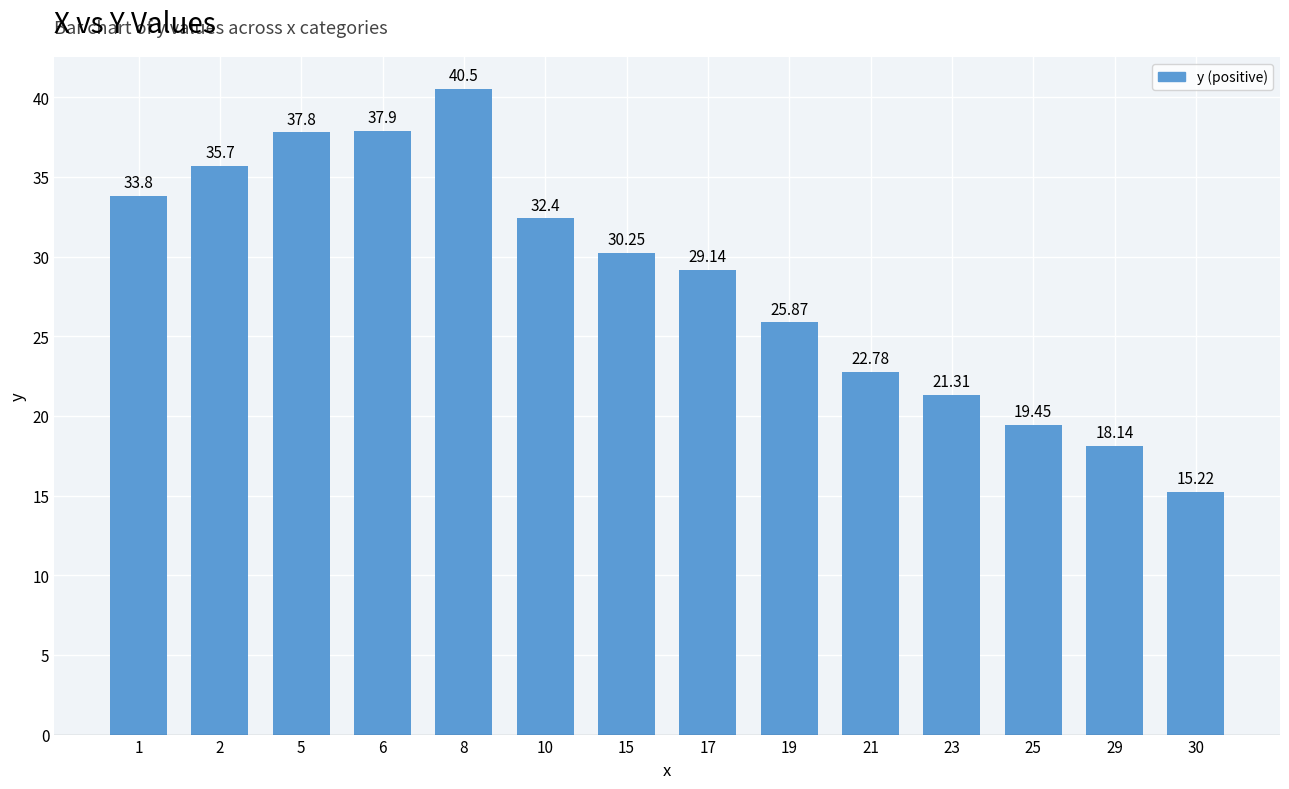

How many distinct data groups are displayed?

1